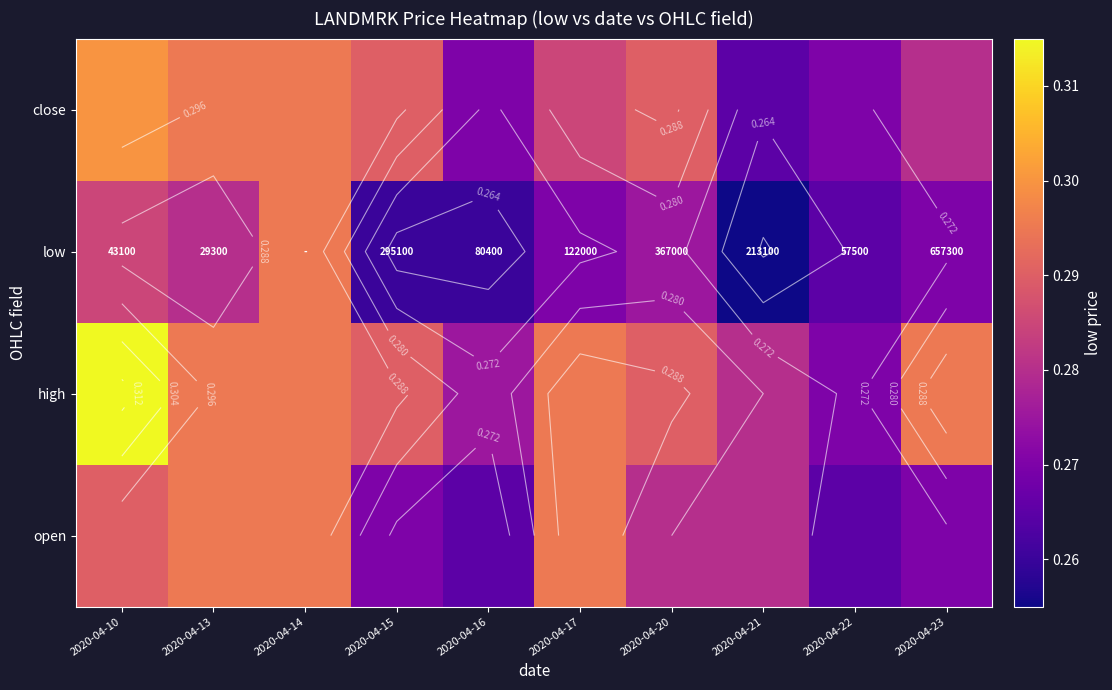

True or false: low has a value of 0.2 at 2020-04-20.

False